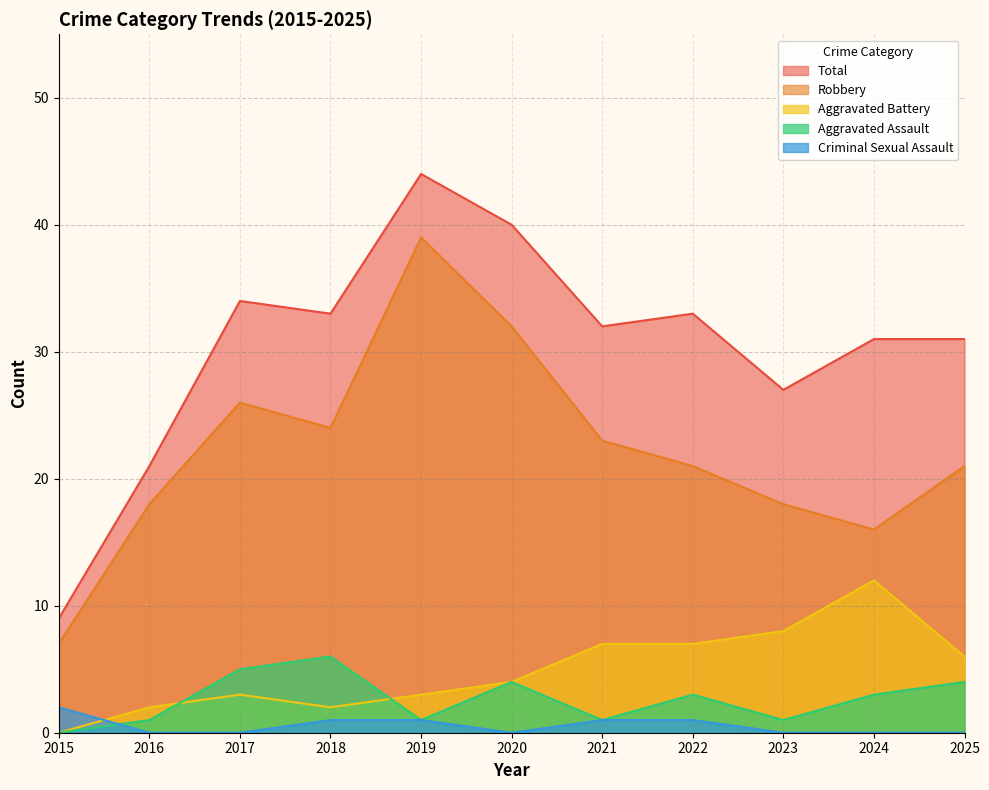

True or false: Aggravated Battery and Robbery cross at least once.

False